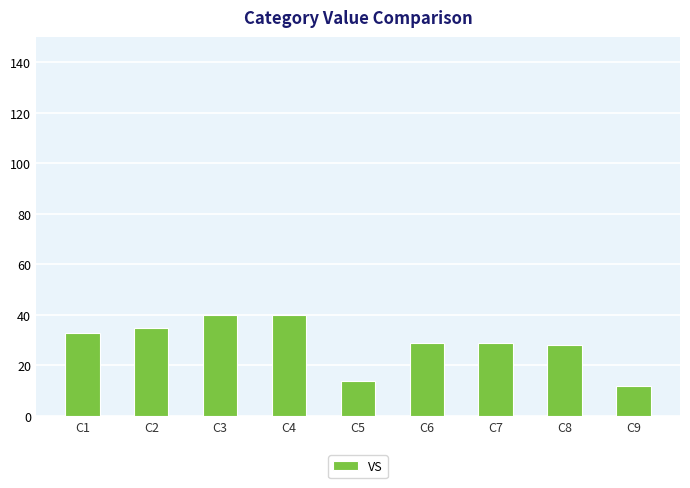

What is the minimum value shown in the chart?

12